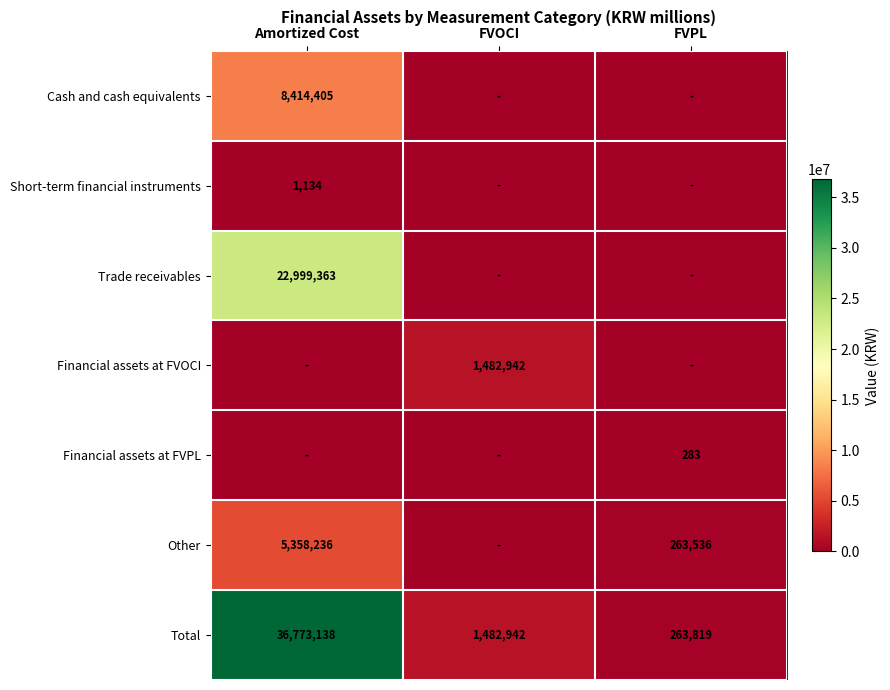

Where is Total nearest to the value 18518478?

FVOCI